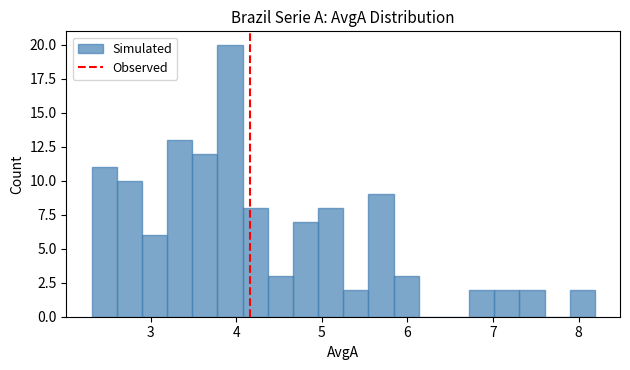

Around what value on the x-axis is the tallest bar? Give the approximate position of its centre, as read against the axis.

3.9